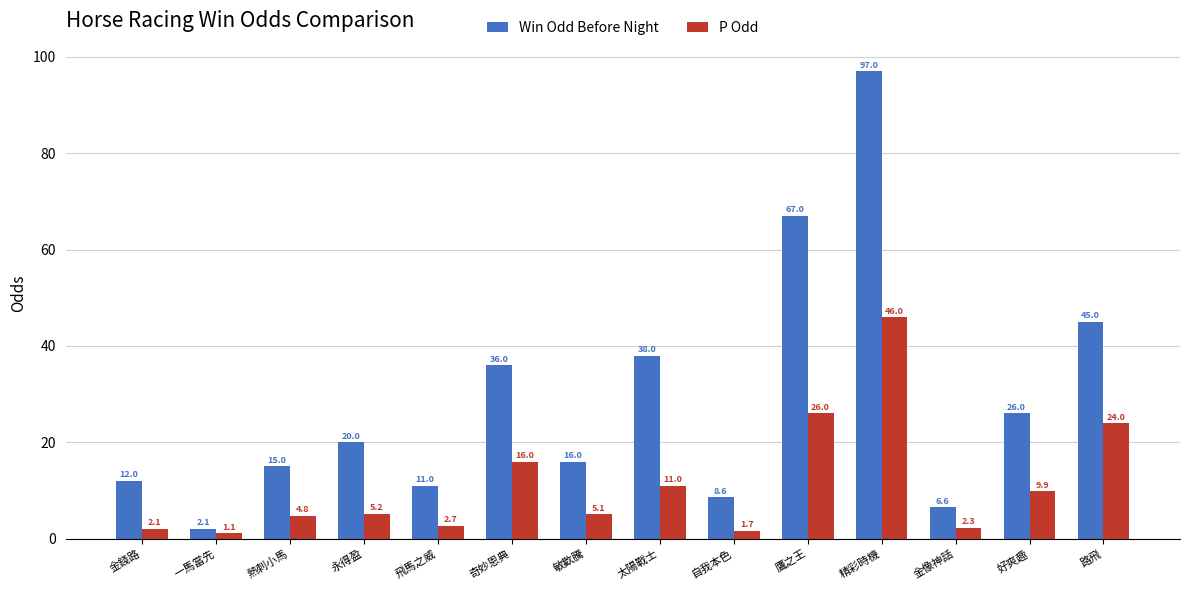

Read the Win Odd Before Night value at 精彩時機.

97.0